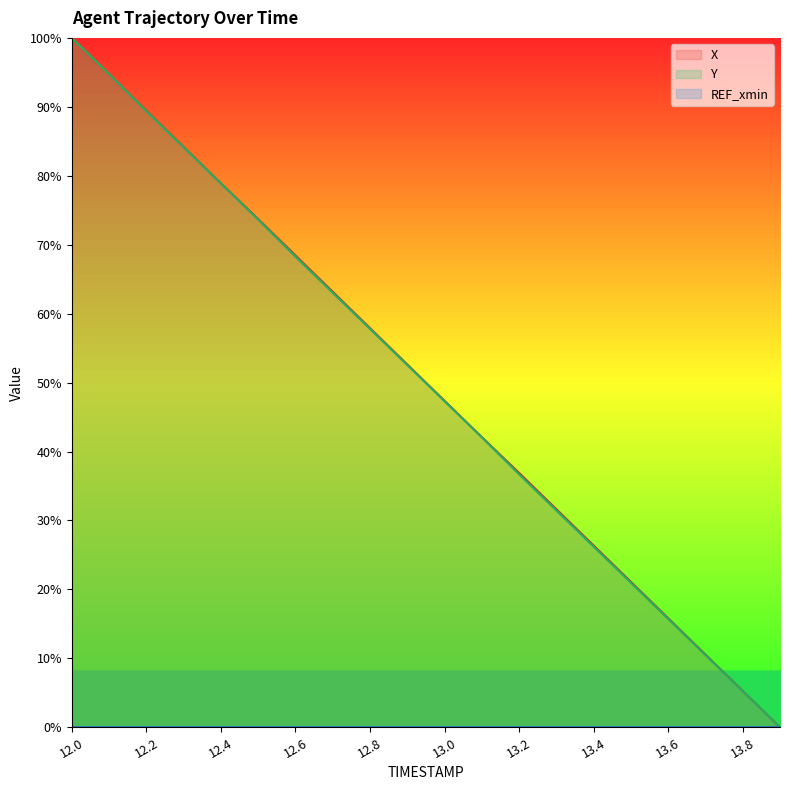

At which label does X reach its peak?

12.0